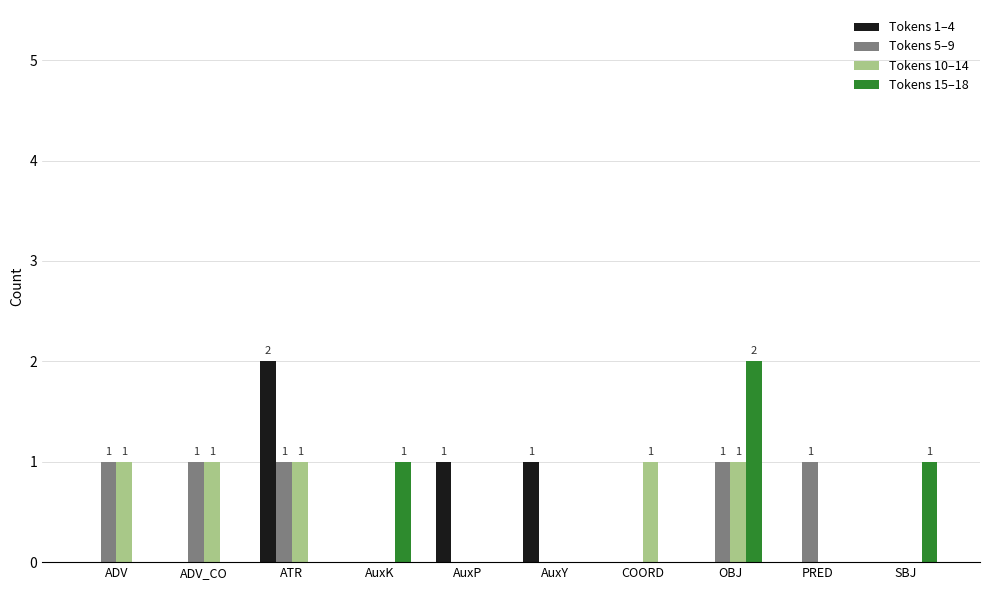

How many series are shown in this chart?

4